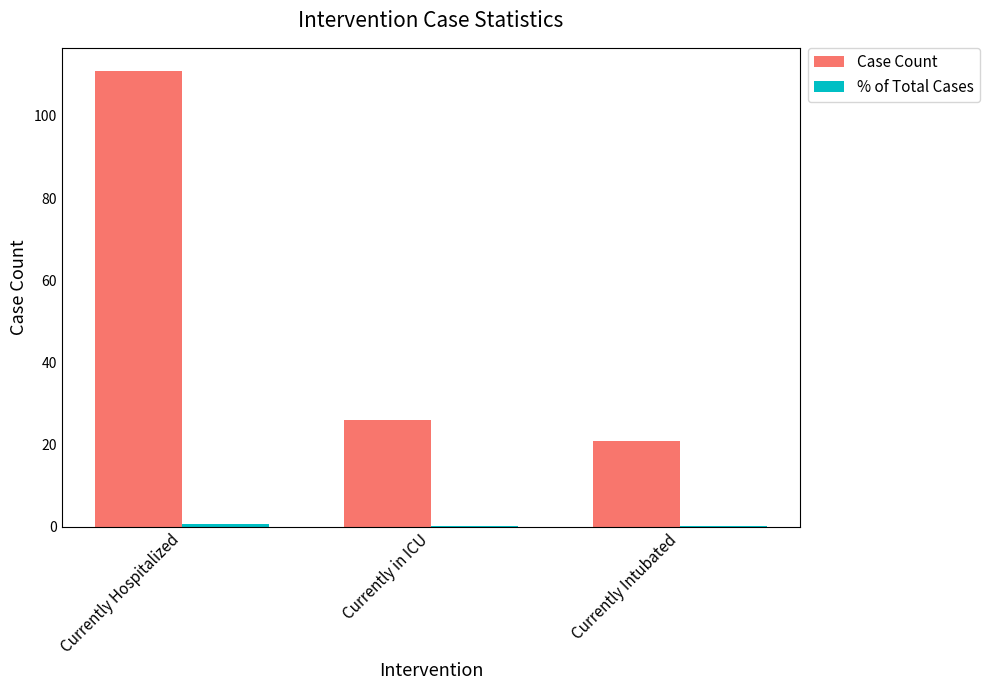

True or false: Case Count has a value of 26.0 at Currently in ICU.

True